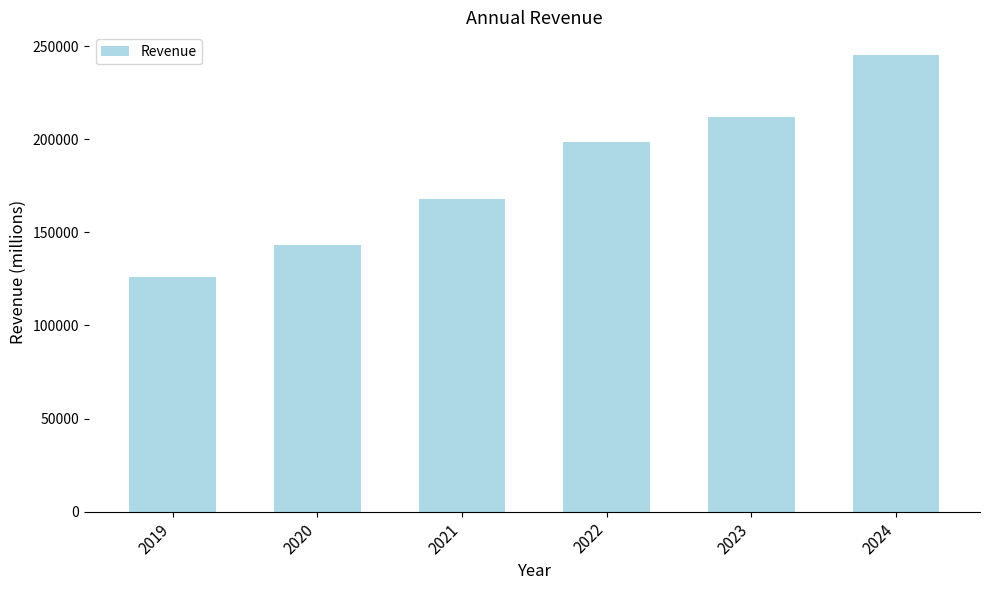

What is the difference between the maximum and minimum values?

119279